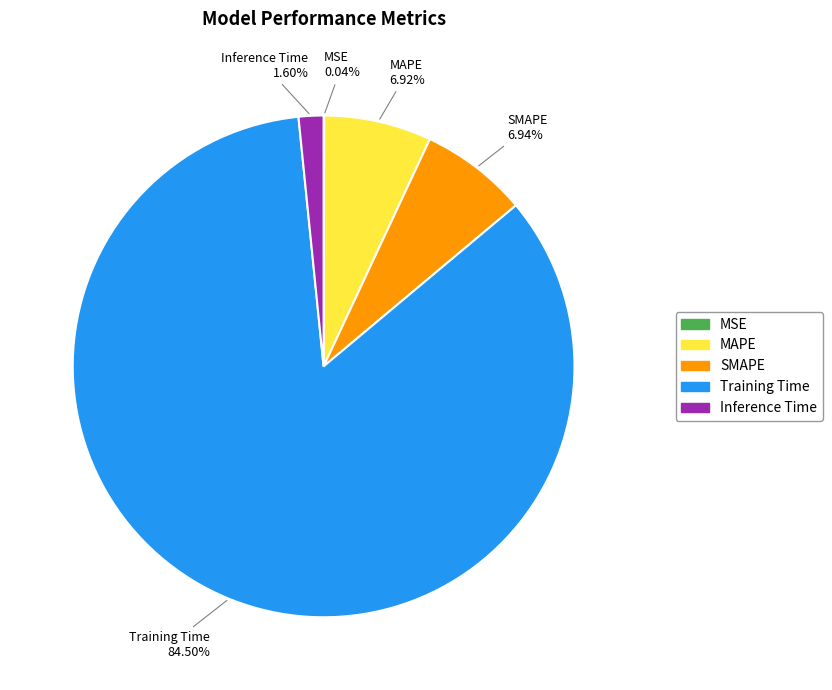

Which category has the biggest portion of the pie?

Training Time